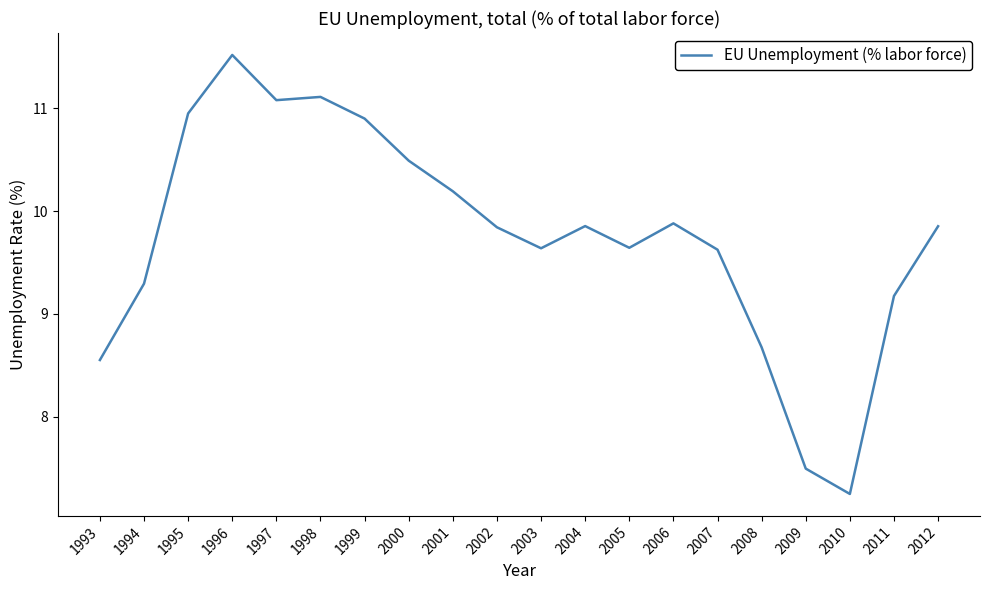

True or false: the data shows 9.2 at 2011.

True